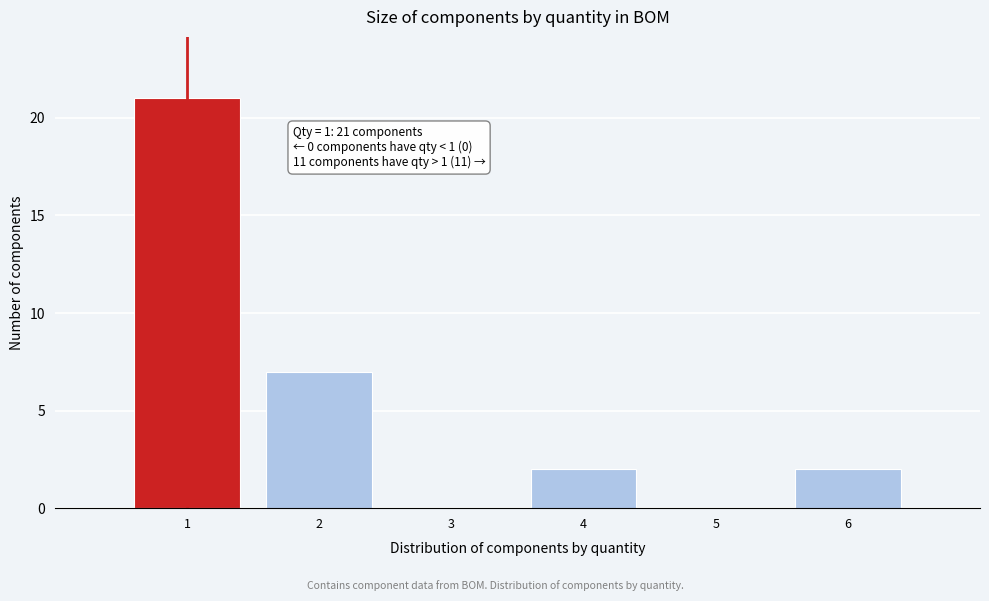

Which range on the x-axis has the tallest bar?

0.5 to 1.5